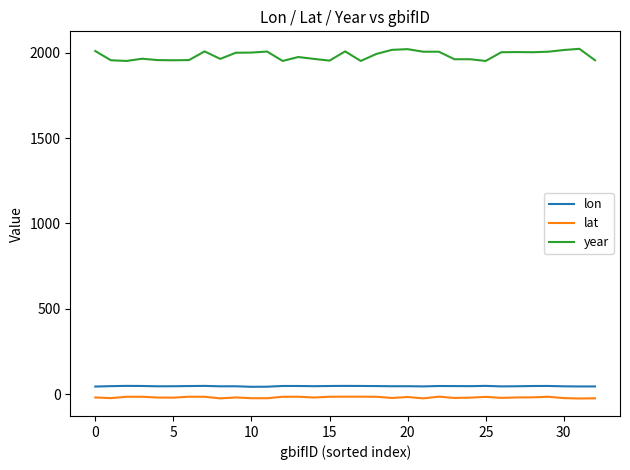

What is the average value of the lat series?

-18.0